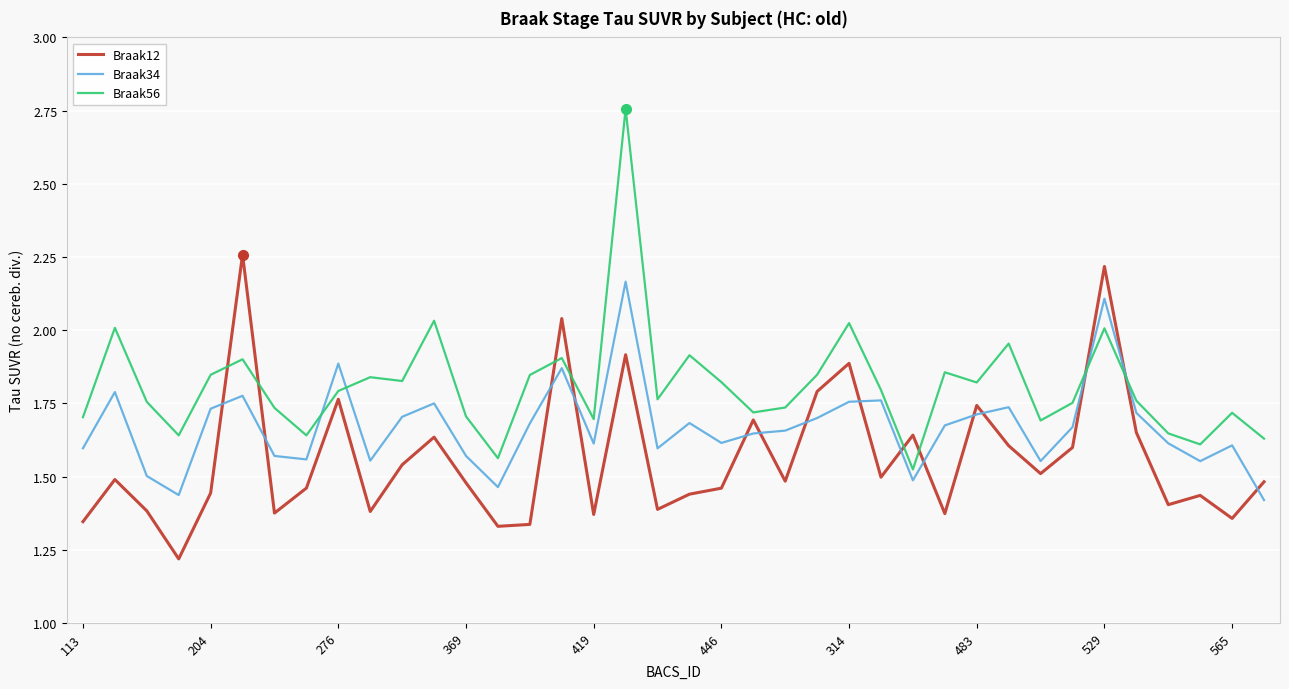

What are all the series names shown in the legend?

Braak12, Braak34, Braak56